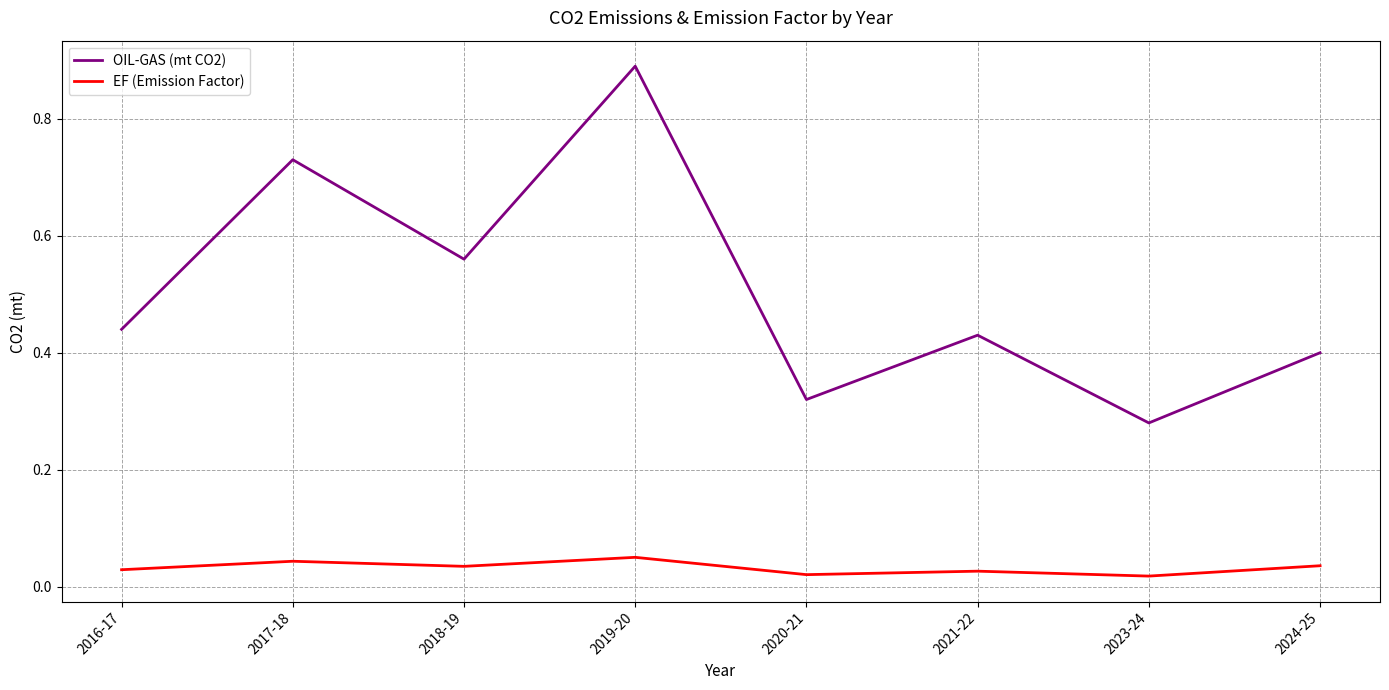

What position from the right is 2019-20?

5